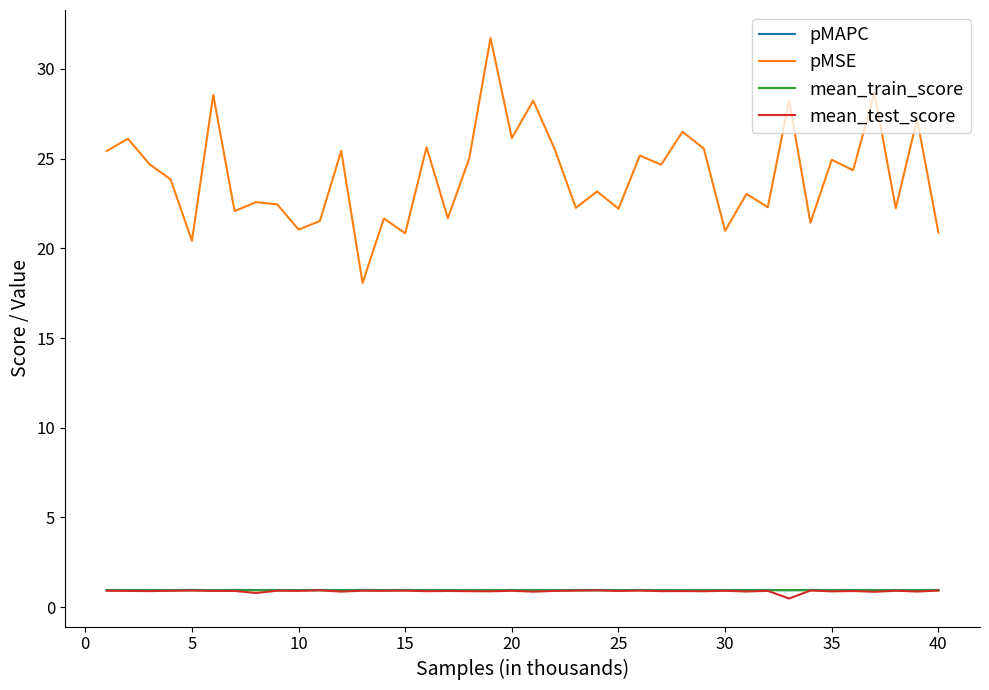

Which series has the widest spread of values?

pMSE